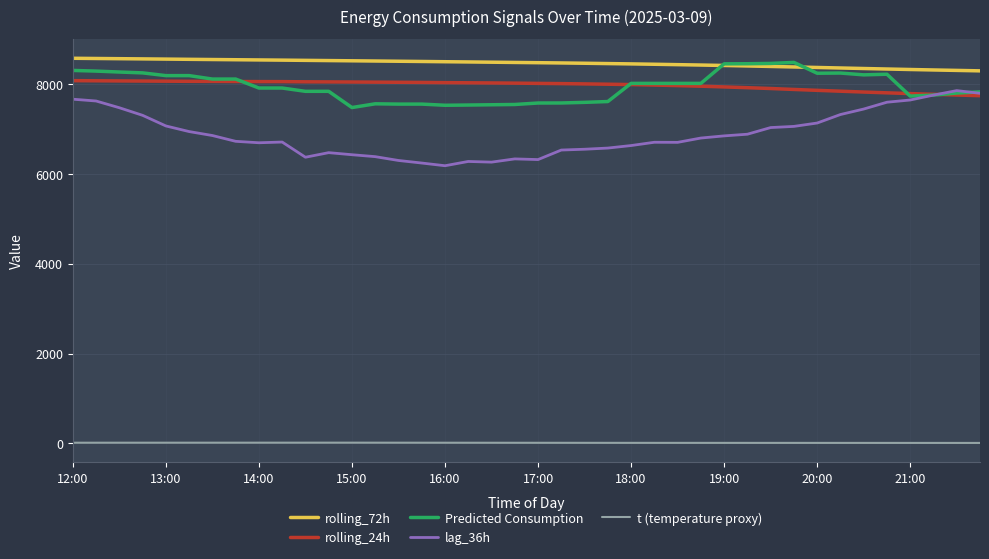

Which series has the widest spread of values?

lag_36h